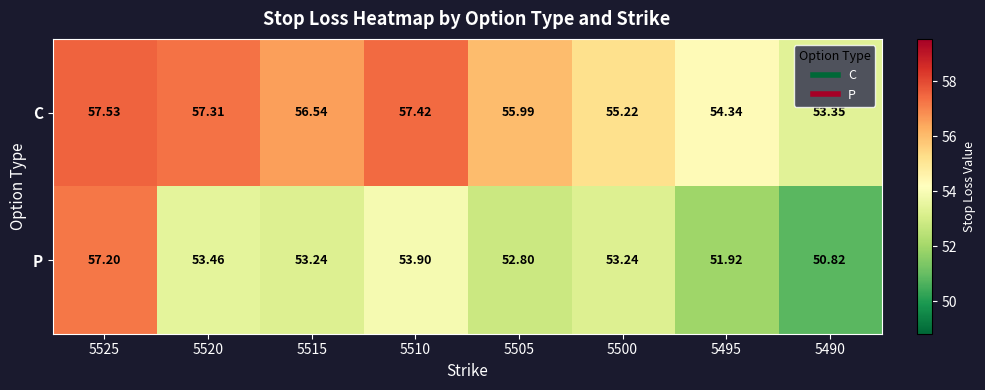

How many values in the C series exceed 56?

4